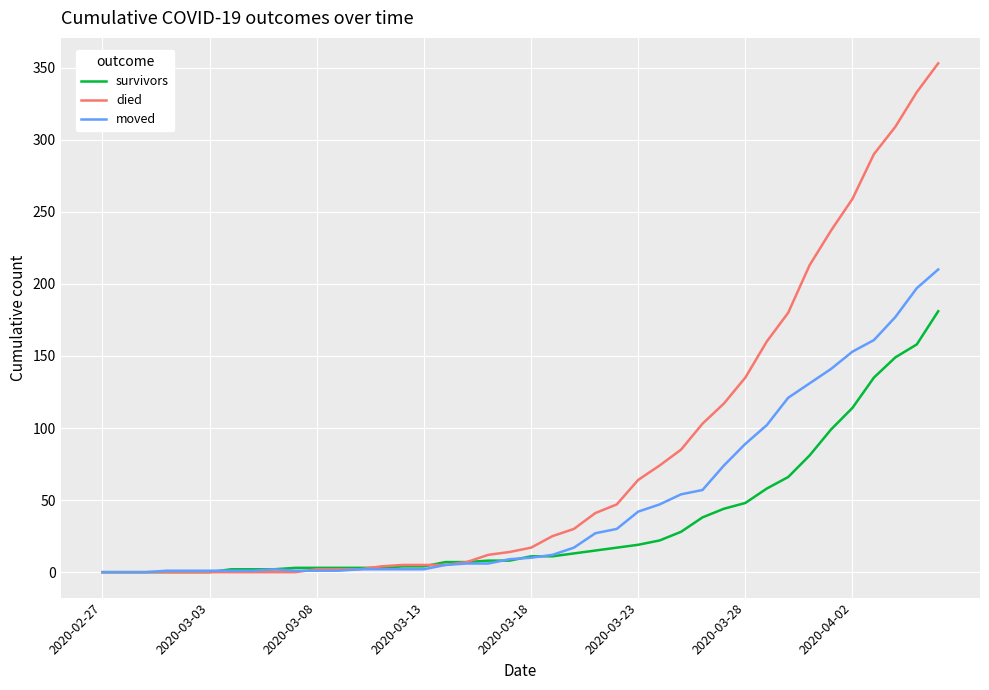

Which series has the widest spread of values?

died